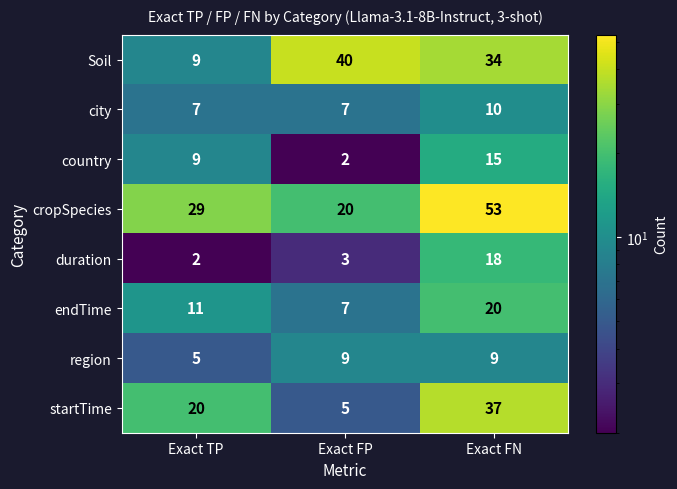

Count the number of categories in the chart.

3